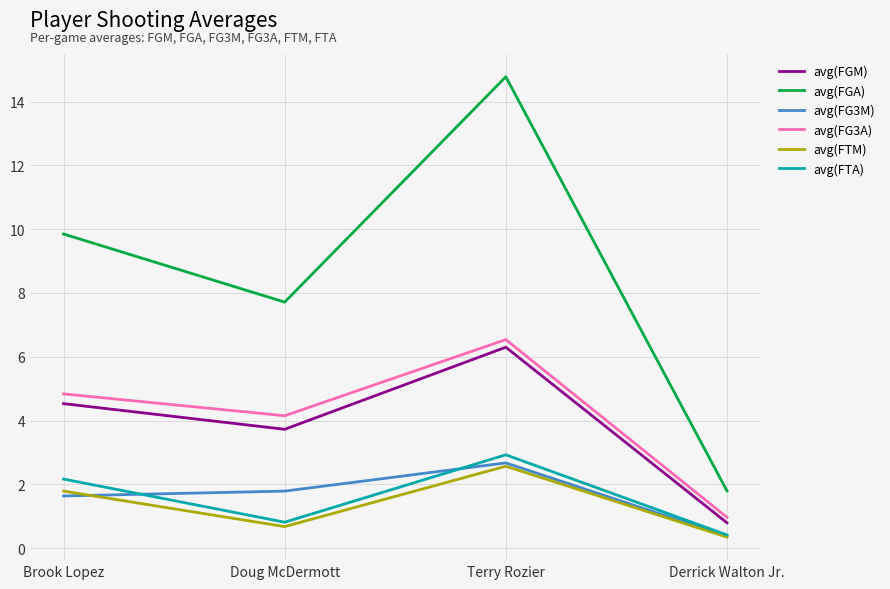

At which category does avg(FTA) reach its first local valley?

Doug McDermott